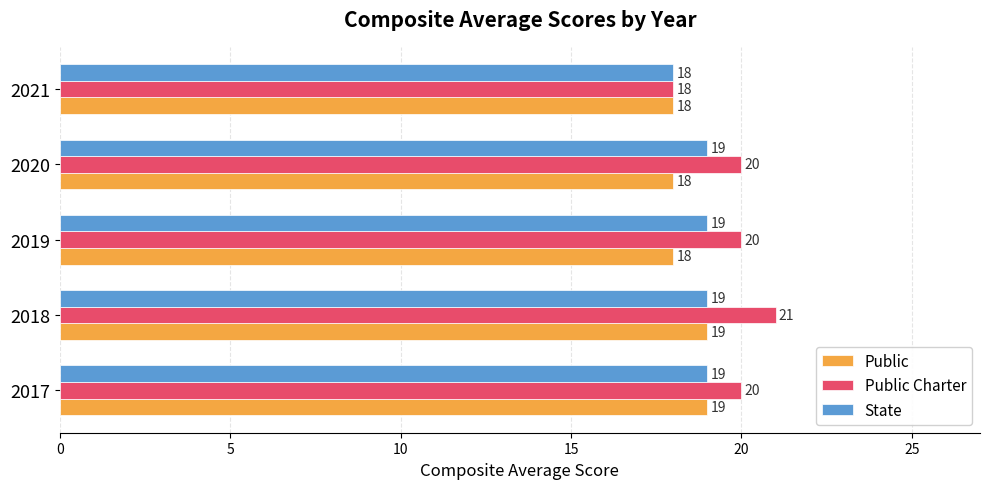

Which series has the largest total across all categories?

Public Charter